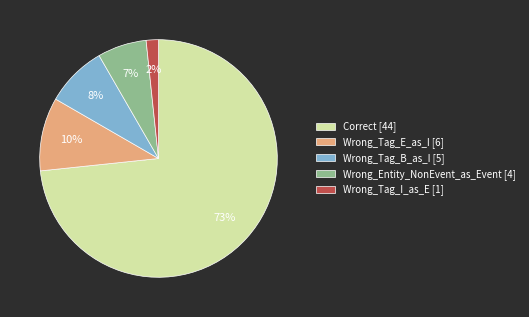

To the nearest percent, what percentage of the pie is Wrong_Tag_I_as_E?

2%